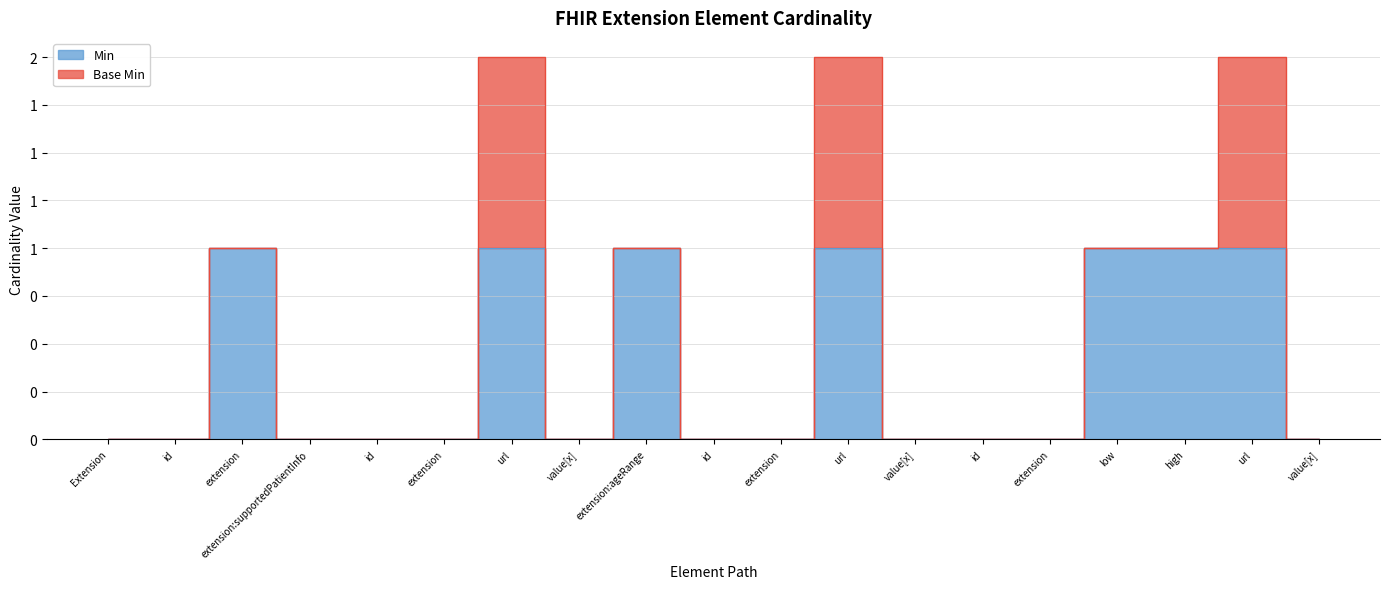

True or false: the data shows 0 at value[x].

False